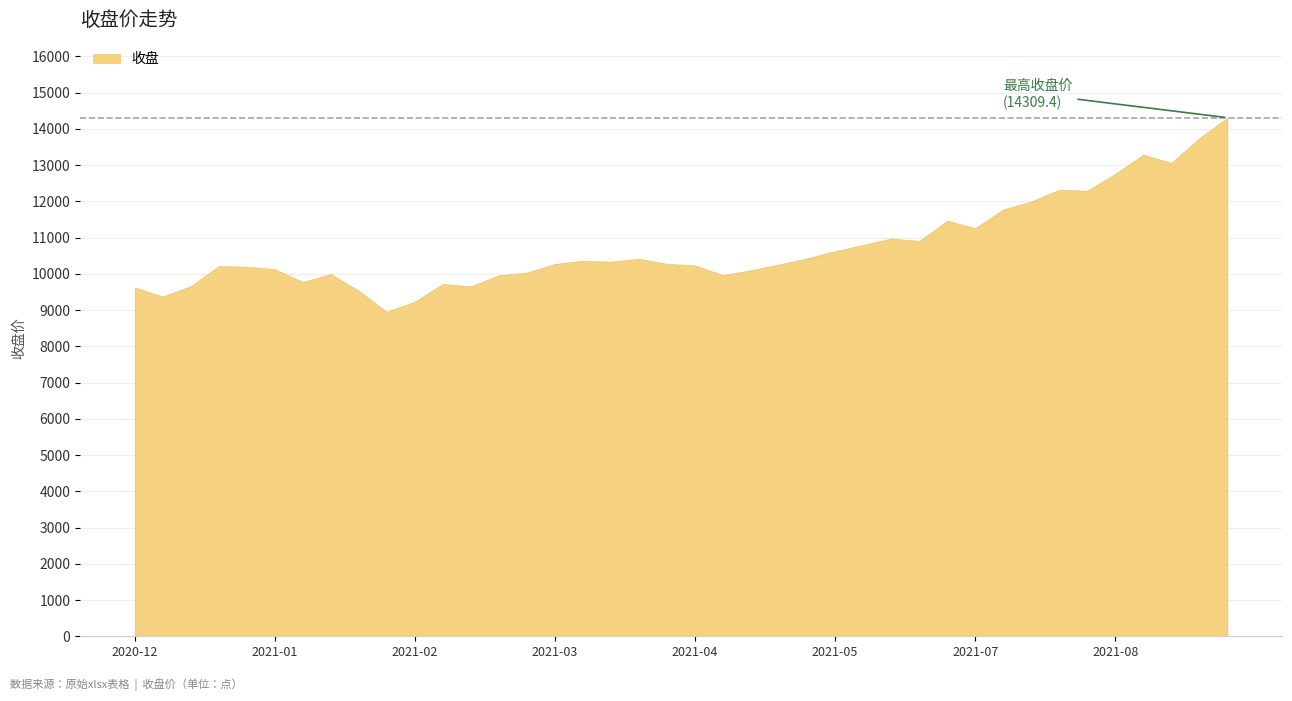

Reading left to right, transcribe all the data shown in this chart.

9627.0	9377.3	9659.1	10214.7	10198.8	10131.5	9776.4	9996.2	9533.9	8954.3	9236.7	9722.1	9656.4	9961.3	10037.6	10274.6	10362.0	10338.0	10415.6	10279.0	10233.0	9965.2	10102.0	10260.0	10428.0	10628.8	10797.2	10977.0	10906.6	11468.1	11259.4	11777.9	11997.0	12324.2	12295.0	12760.9	13289.3	13062.5	13746.9	14309.4